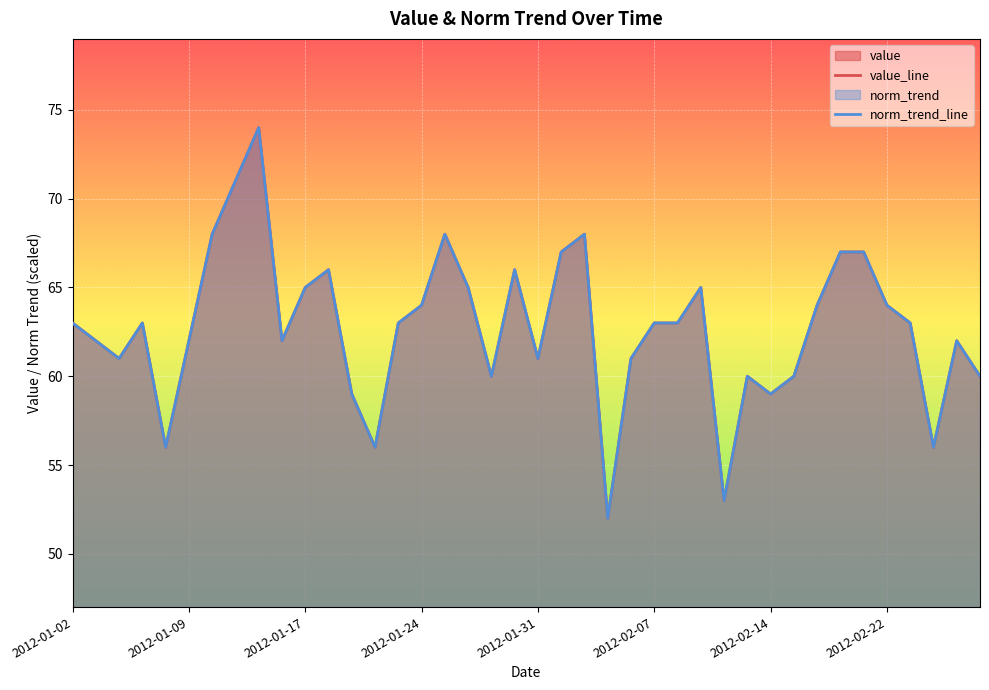

Between 23 and 34, which series saw the biggest shift?

value_line